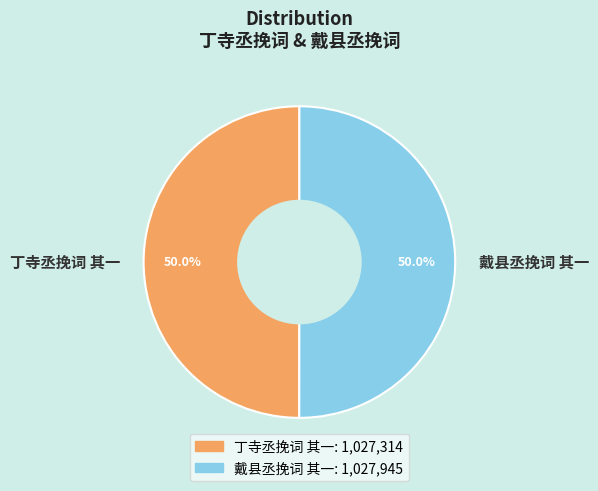

Combined, what portion of the pie is 丁寺丞挽词 其一 and 戴县丞挽词 其一?

100.0%